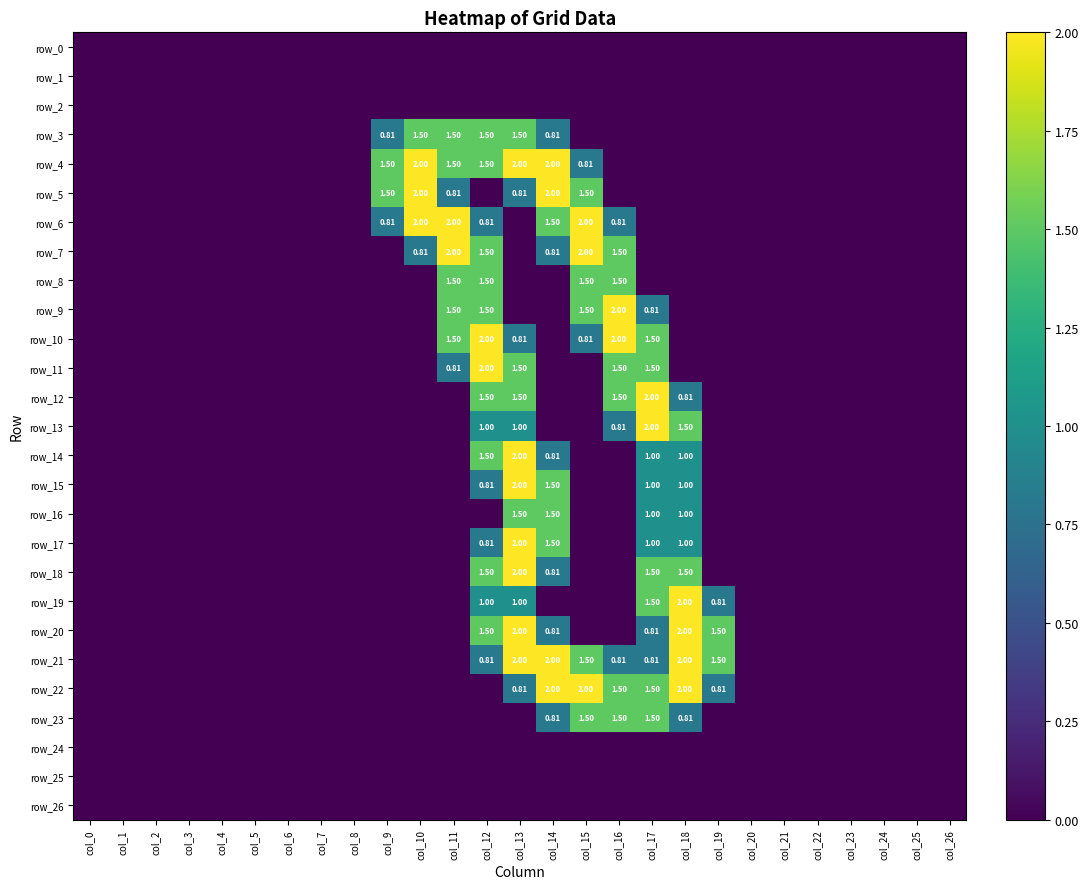

What is the average value of the row_5 series?

0.3